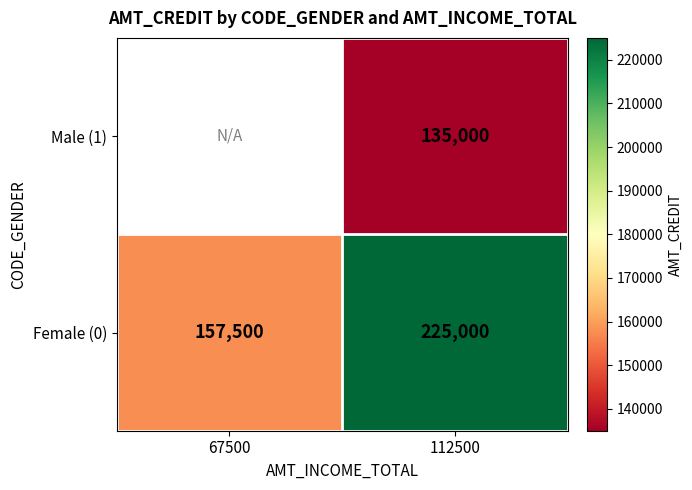

Is it true that Female (0) equals 263724.4 at 67500?

False